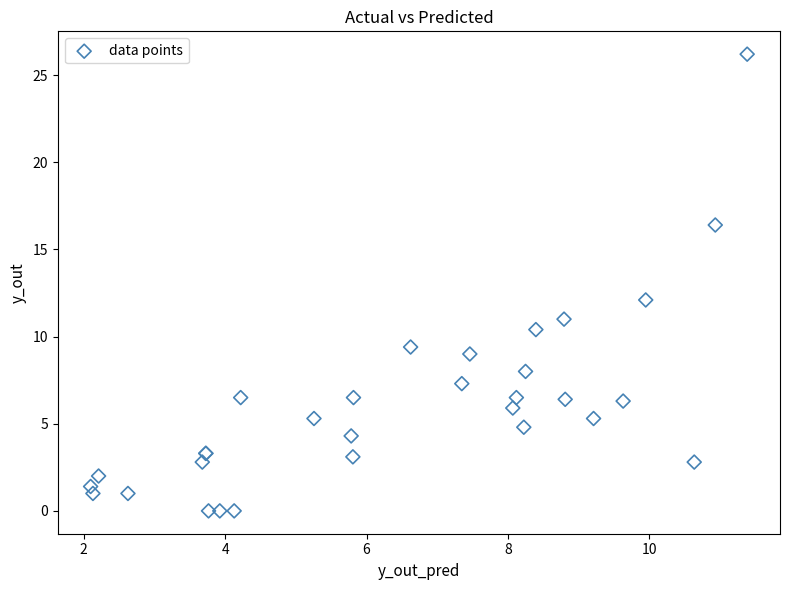

What Y value in the scatter plot is closest to 13?

12.1